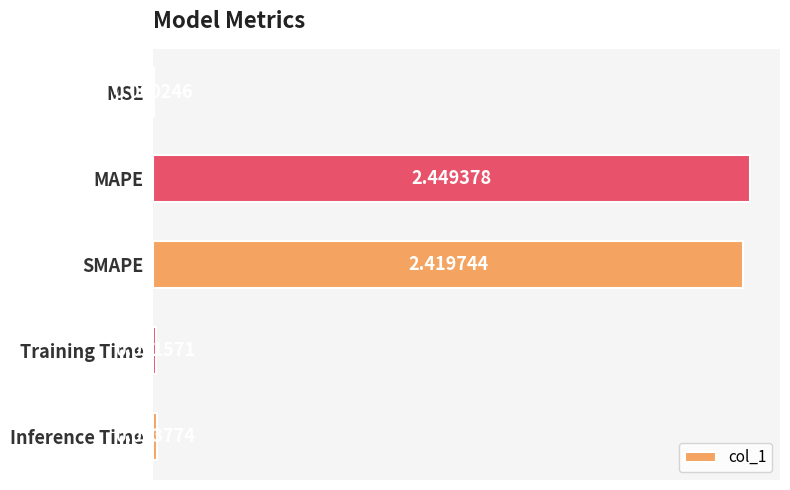

Which has a higher value, MSE or SMAPE?

SMAPE